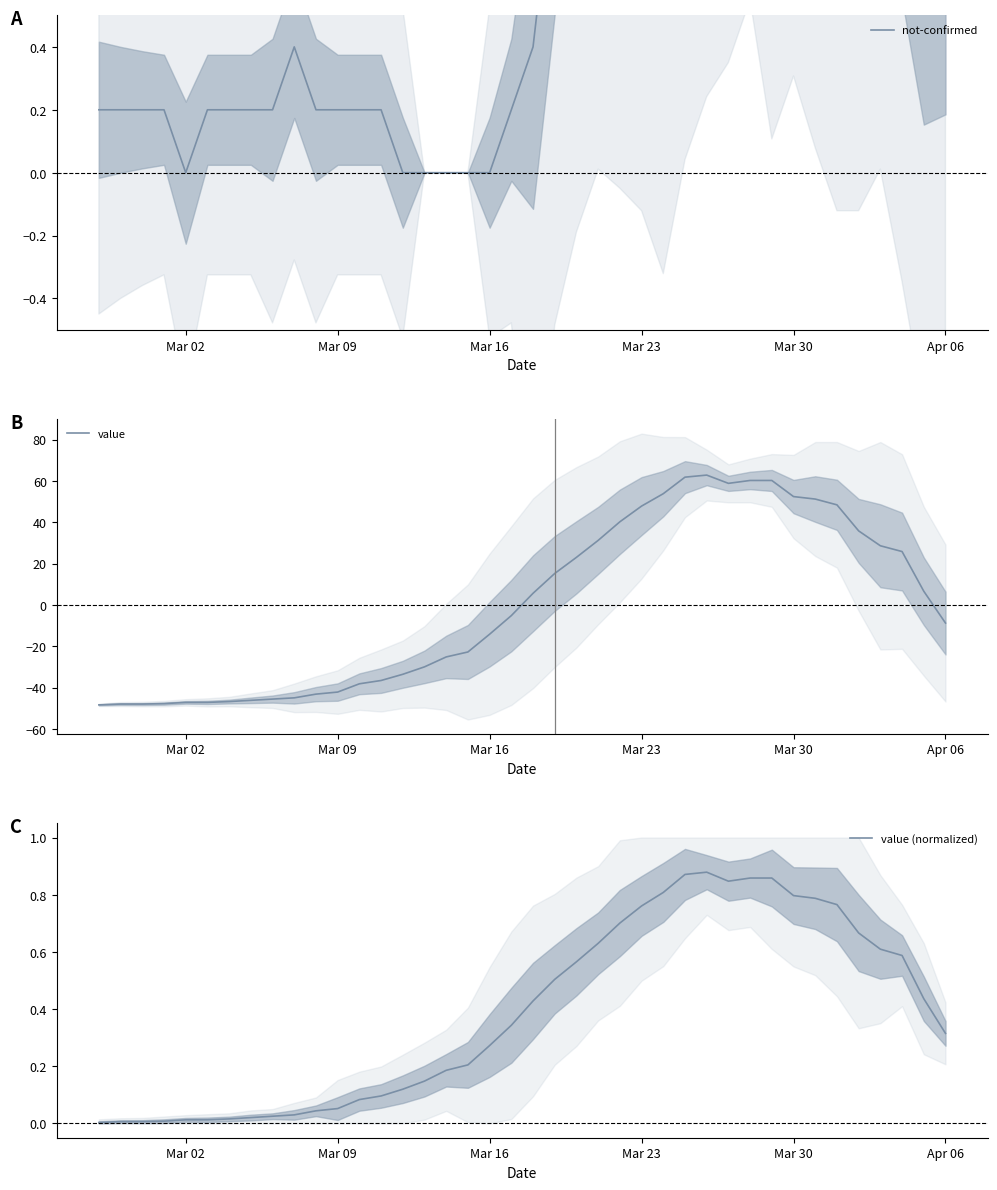

What is the maximum value for value?

62.8